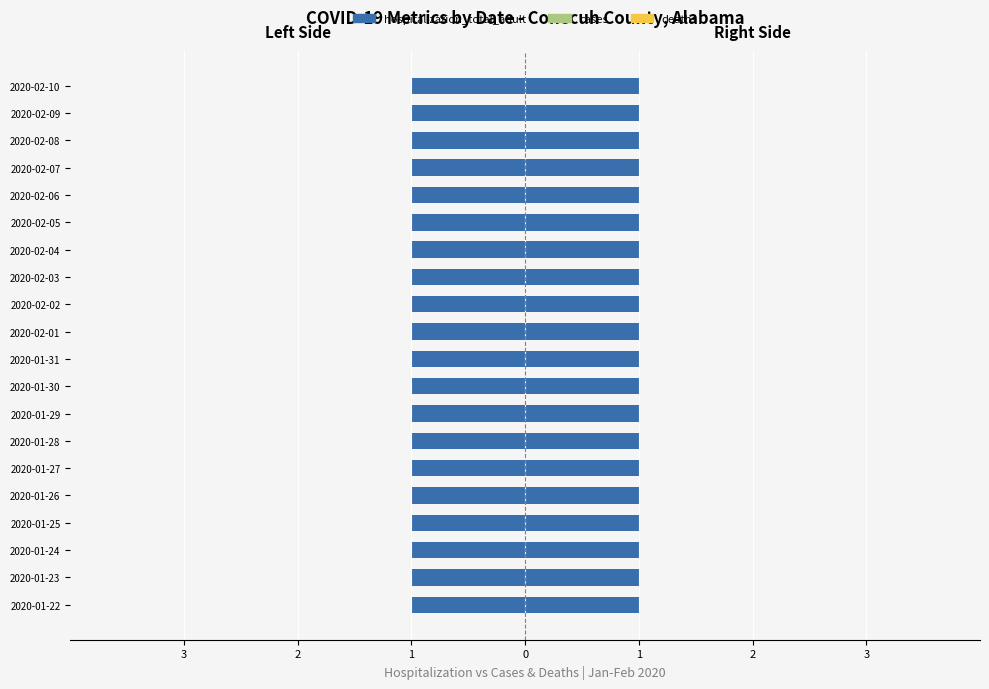

Reading left to right, extract all data points from this chart.

cases: 2020-01-22=0	2020-01-23=0	2020-01-24=0	2020-01-25=0	2020-01-26=0	2020-01-27=0	2020-01-28=0	2020-01-29=0	2020-01-30=0	2020-01-31=0	2020-02-01=0	2020-02-02=0	2020-02-03=0	2020-02-04=0	2020-02-05=0	2020-02-06=0	2020-02-07=0	2020-02-08=0	2020-02-09=0	2020-02-10=0
cases_diff: 2020-01-22=0	2020-01-23=0	2020-01-24=0	2020-01-25=0	2020-01-26=0	2020-01-27=0	2020-01-28=0	2020-01-29=0	2020-01-30=0	2020-01-31=0	2020-02-01=0	2020-02-02=0	2020-02-03=0	2020-02-04=0	2020-02-05=0	2020-02-06=0	2020-02-07=0	2020-02-08=0	2020-02-09=0	2020-02-10=0
deaths: 2020-01-22=0	2020-01-23=0	2020-01-24=0	2020-01-25=0	2020-01-26=0	2020-01-27=0	2020-01-28=0	2020-01-29=0	2020-01-30=0	2020-01-31=0	2020-02-01=0	2020-02-02=0	2020-02-03=0	2020-02-04=0	2020-02-05=0	2020-02-06=0	2020-02-07=0	2020-02-08=0	2020-02-09=0	2020-02-10=0
deaths_diff: 2020-01-22=0	2020-01-23=0	2020-01-24=0	2020-01-25=0	2020-01-26=0	2020-01-27=0	2020-01-28=0	2020-01-29=0	2020-01-30=0	2020-01-31=0	2020-02-01=0	2020-02-02=0	2020-02-03=0	2020-02-04=0	2020-02-05=0	2020-02-06=0	2020-02-07=0	2020-02-08=0	2020-02-09=0	2020-02-10=0
hospitalization_total_adult: 2020-01-22=1	2020-01-23=1	2020-01-24=1	2020-01-25=1	2020-01-26=1	2020-01-27=1	2020-01-28=1	2020-01-29=1	2020-01-30=1	2020-01-31=1	2020-02-01=1	2020-02-02=1	2020-02-03=1	2020-02-04=1	2020-02-05=1	2020-02-06=1	2020-02-07=1	2020-02-08=1	2020-02-09=1	2020-02-10=1
hospitalization_total_pediatric: 2020-01-22=0	2020-01-23=0	2020-01-24=0	2020-01-25=0	2020-01-26=0	2020-01-27=0	2020-01-28=0	2020-01-29=0	2020-01-30=0	2020-01-31=0	2020-02-01=0	2020-02-02=0	2020-02-03=0	2020-02-04=0	2020-02-05=0	2020-02-06=0	2020-02-07=0	2020-02-08=0	2020-02-09=0	2020-02-10=0